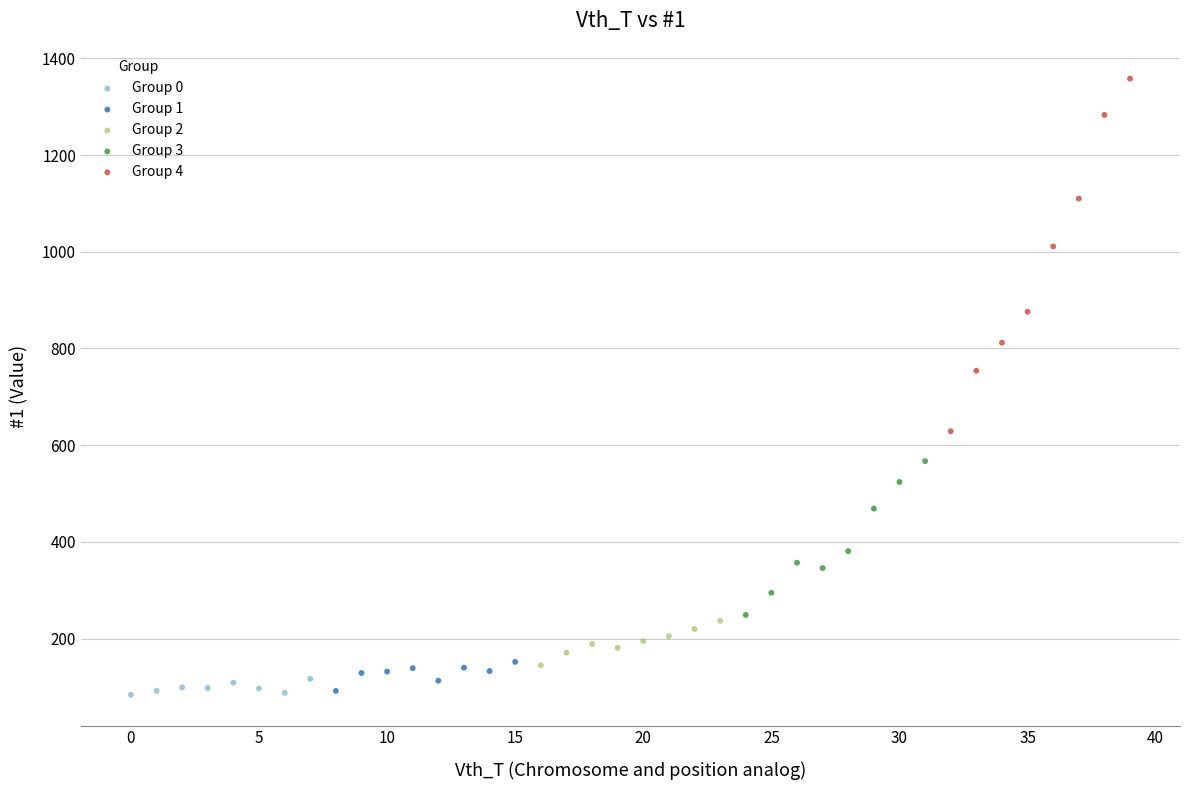

Which series has the largest Y range (max minus min)?

Group 4